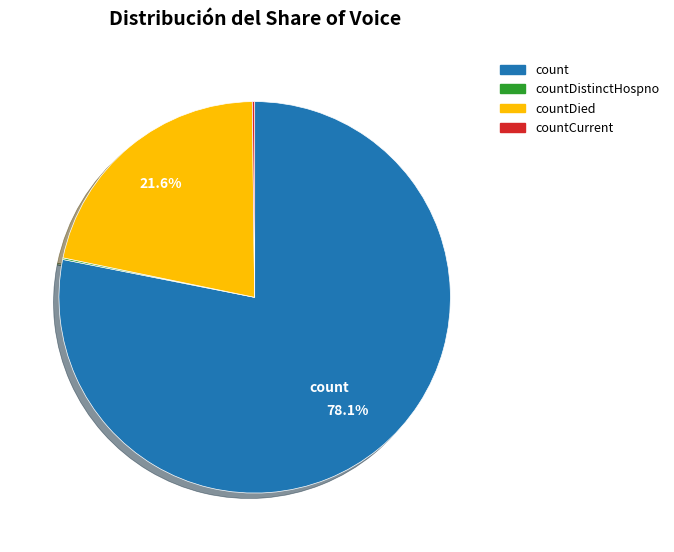

True or false: count accounts for 72% of the total.

False